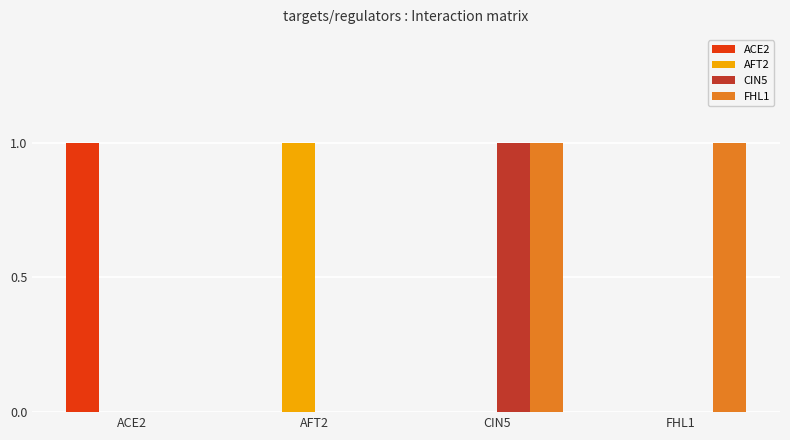

At which category is the sum across all series the highest?

CIN5